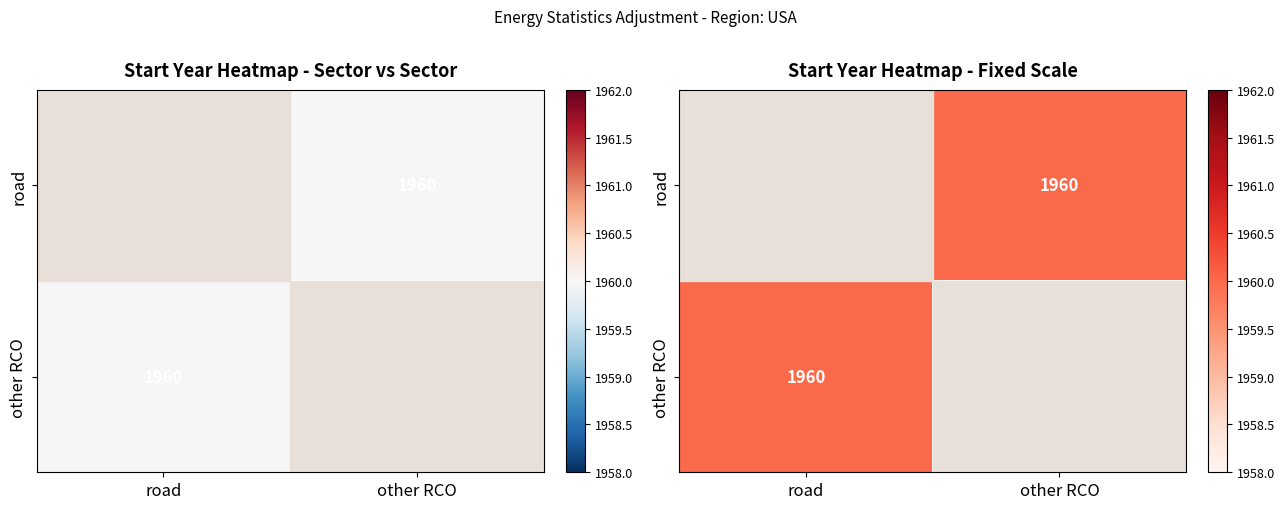

What is the maximum value for other RCO?

1960.0